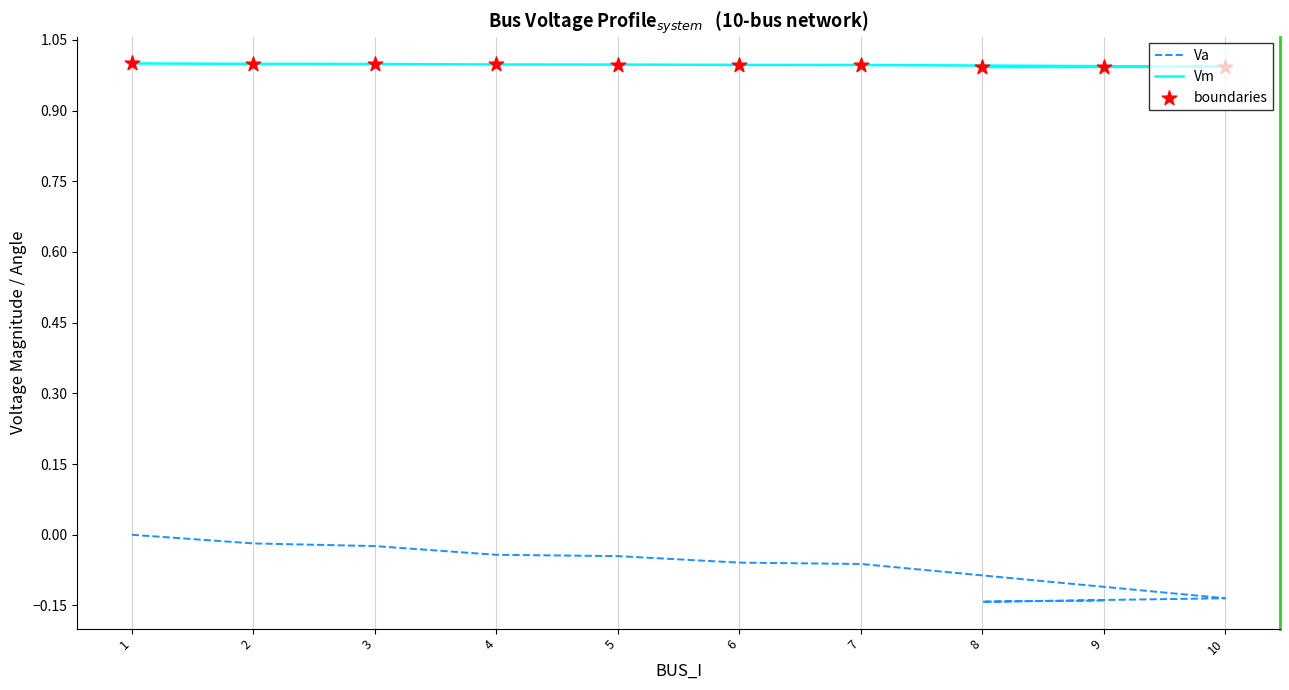

At how many categories does at least one series exceed 0?

10